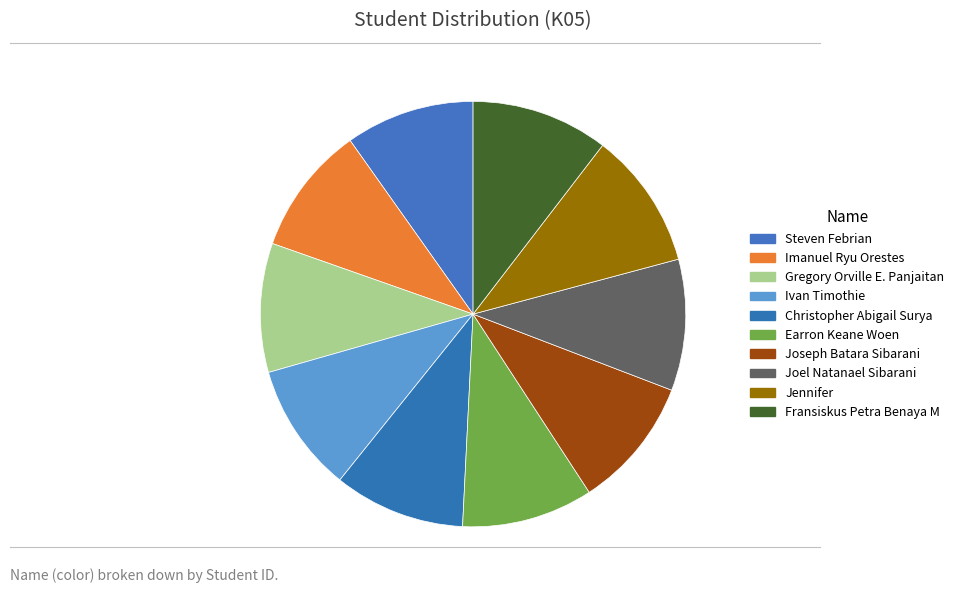

Do Imanuel Ryu Orestes and Fransiskus Petra Benaya M together represent more than half of the pie?

No